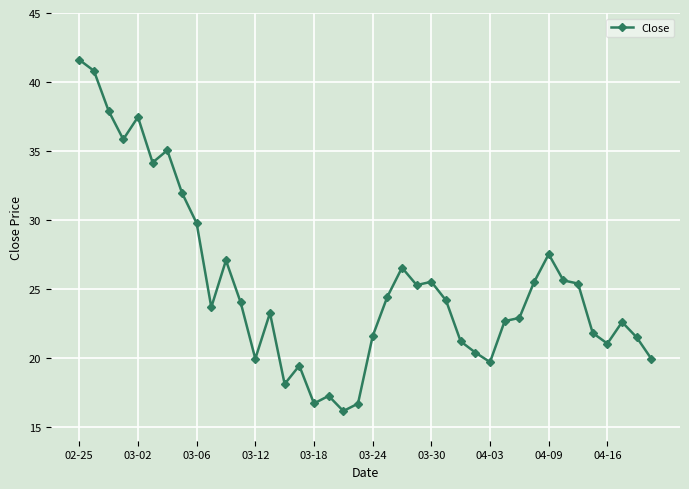

True or false: there are more than 0 points higher than both neighbors.

True